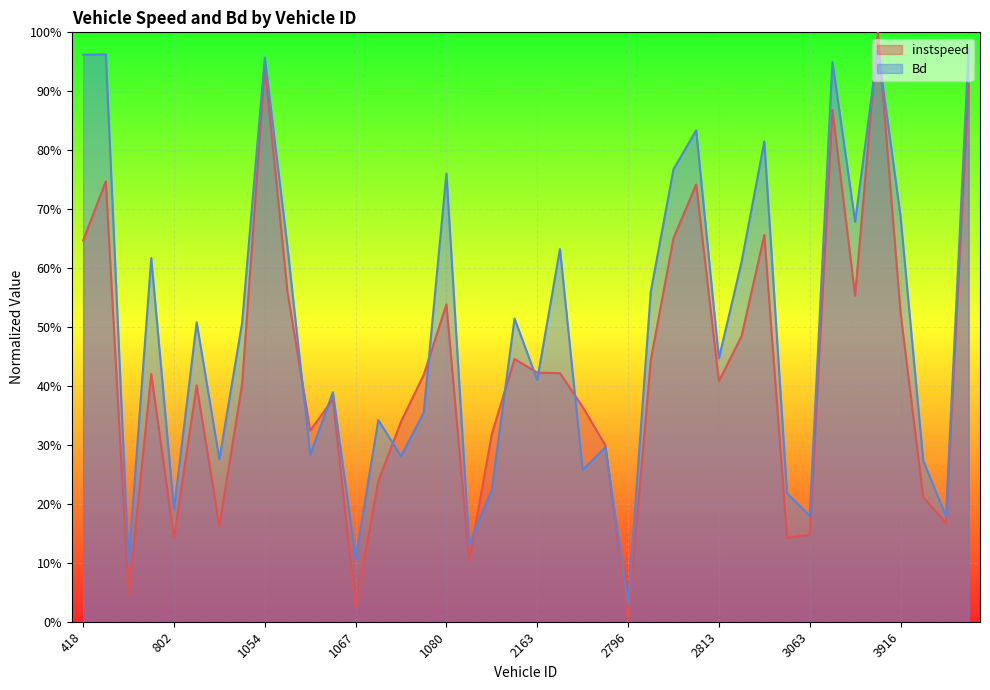

How many lines are shown in the chart?

2